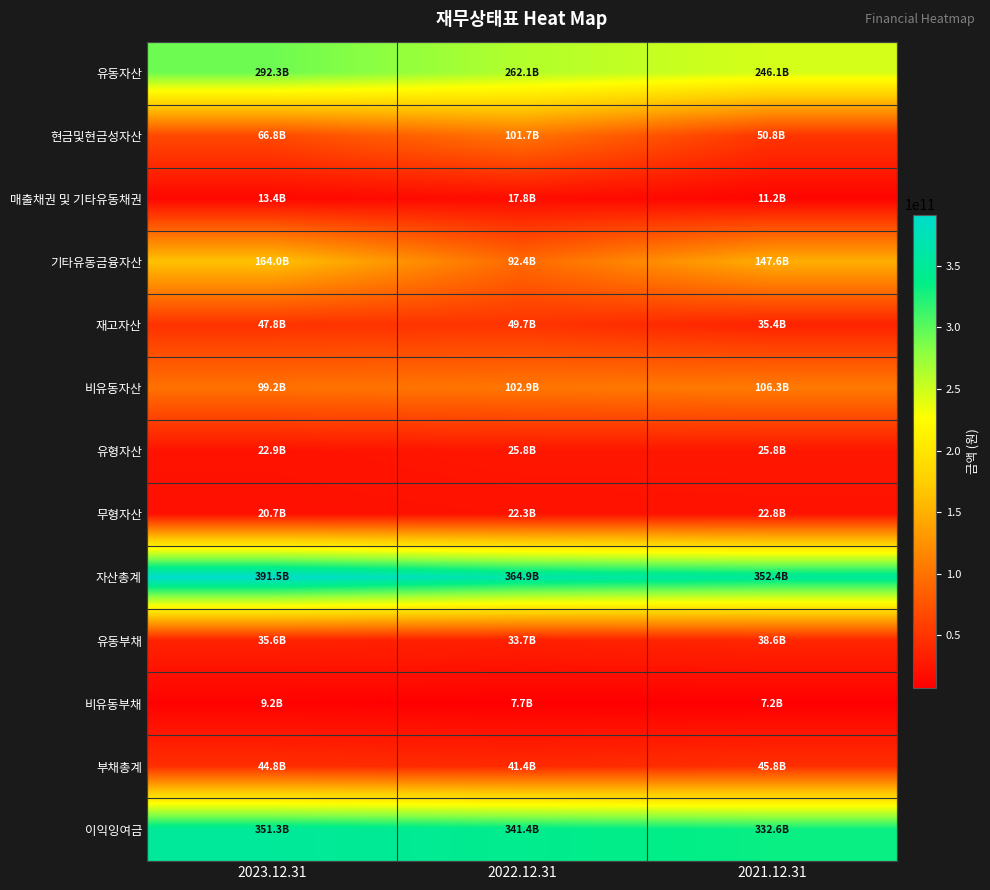

What is the difference between the highest and lowest values at 2021.12.31?

345190558140